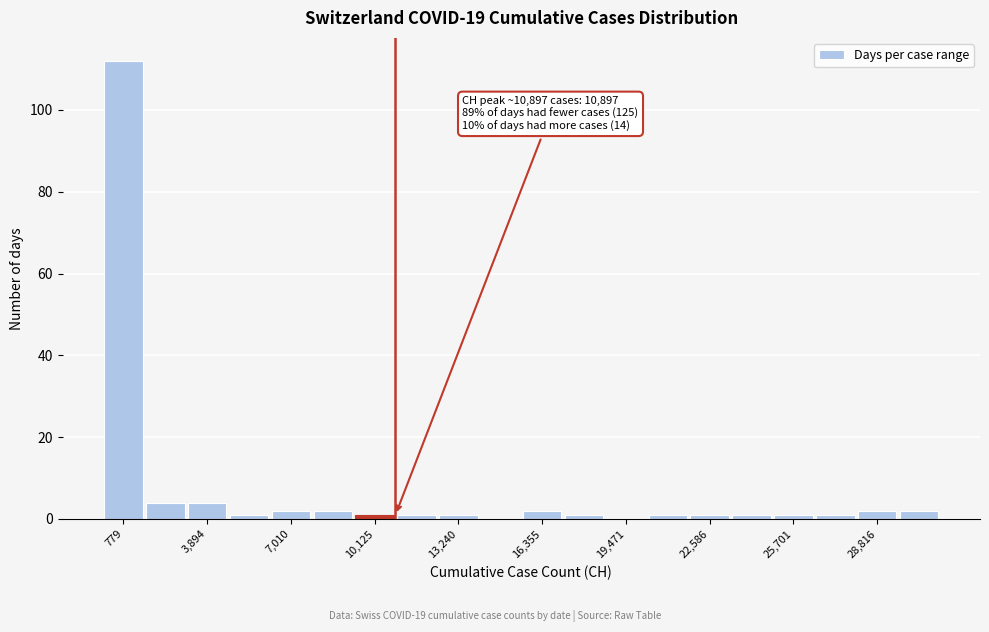

Read against the x-axis, roughly where is the centre of the tallest bar?

1000